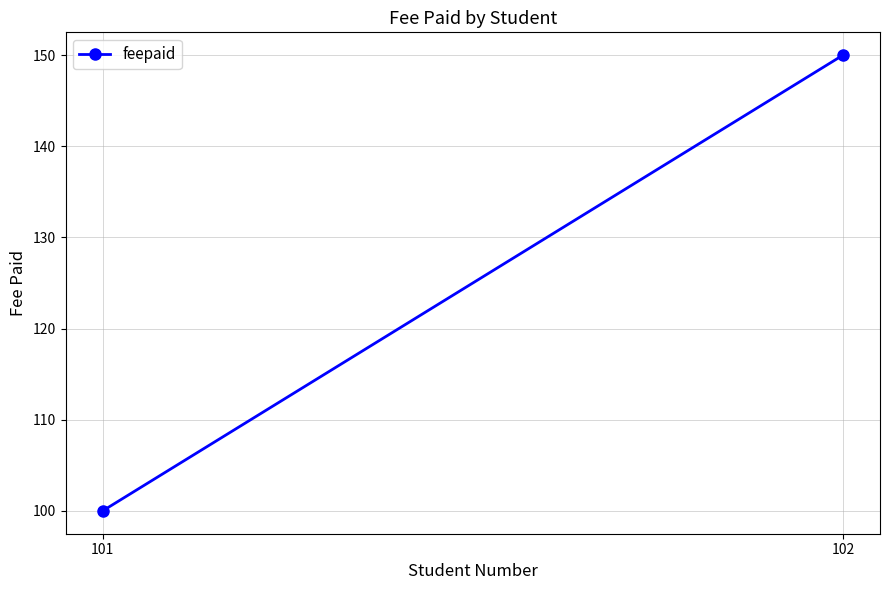

What is the approximate value at 101?

100